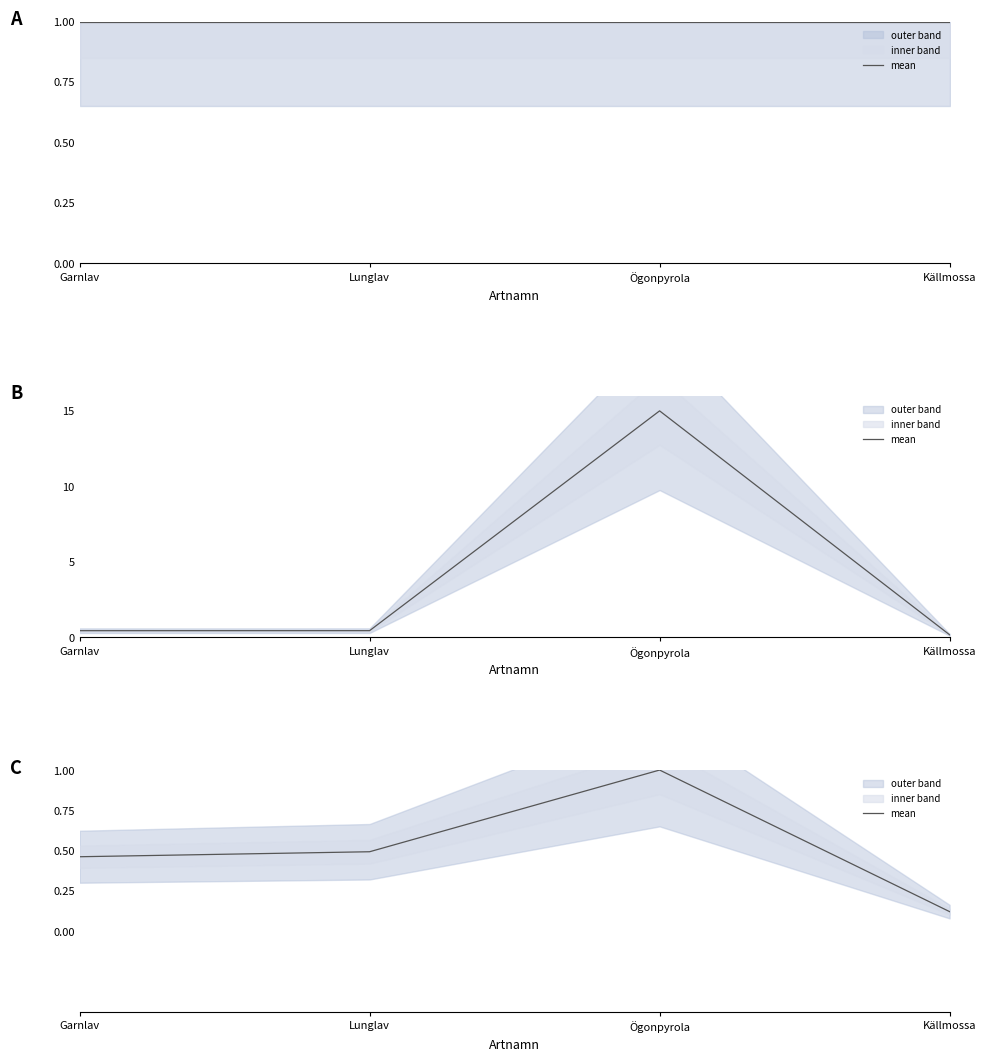

How many lines are shown in the chart?

1